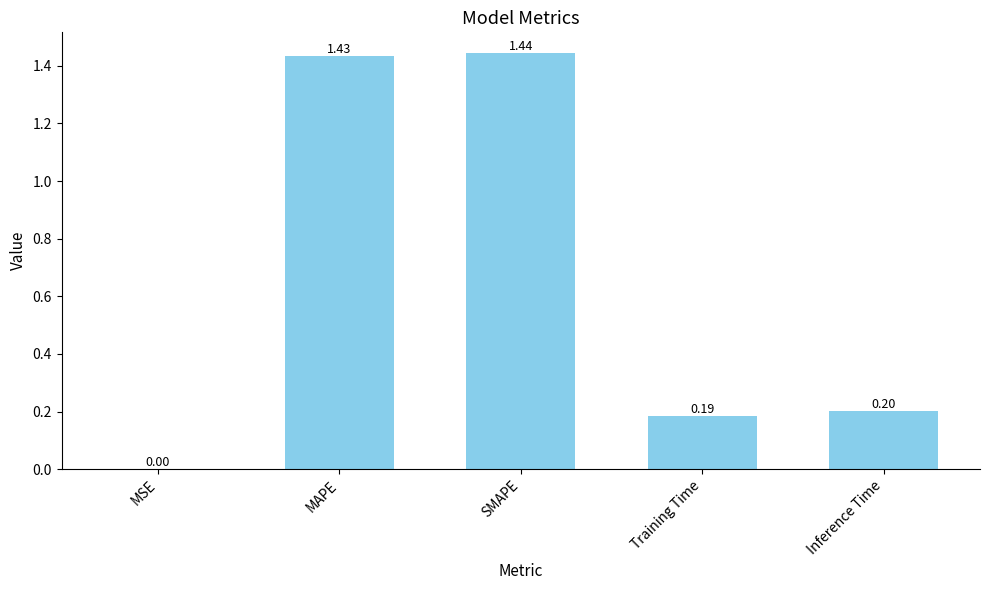

Are the bars horizontal?

No